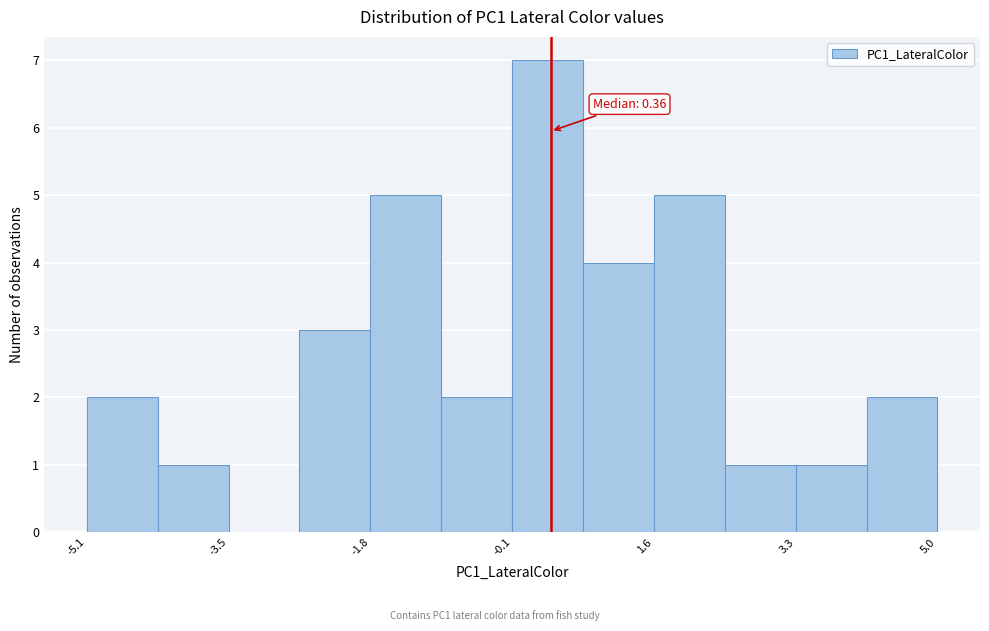

Which range on the x-axis has the tallest bar?

0.0 to 0.8